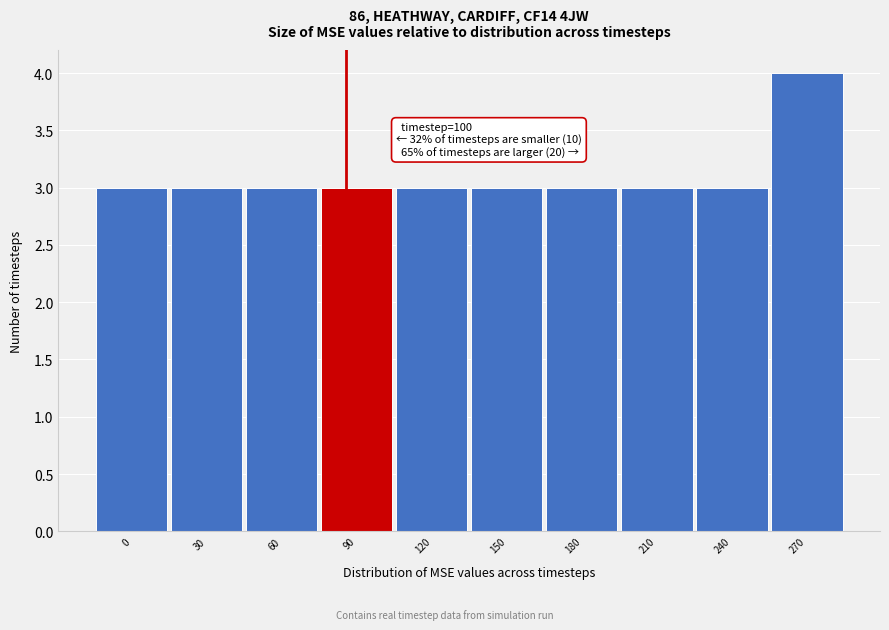

Reading right to left, what are all the values shown in this chart?

270=4	240=3	210=3	180=3	150=3	120=3	90=3	60=3	30=3	0=3